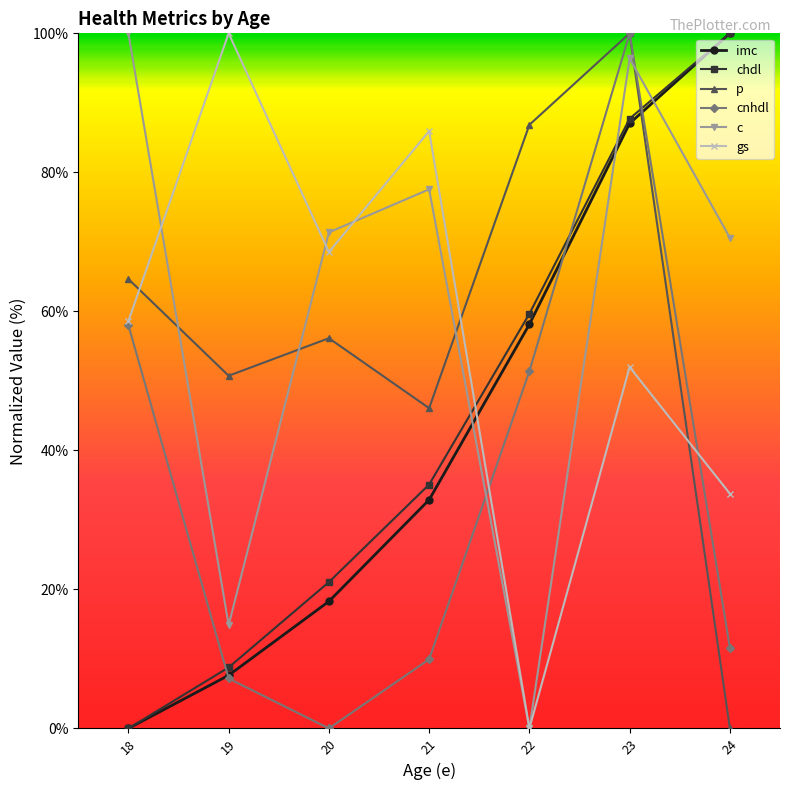

What is the value of the imc point at the 3rd from the left?

18.3